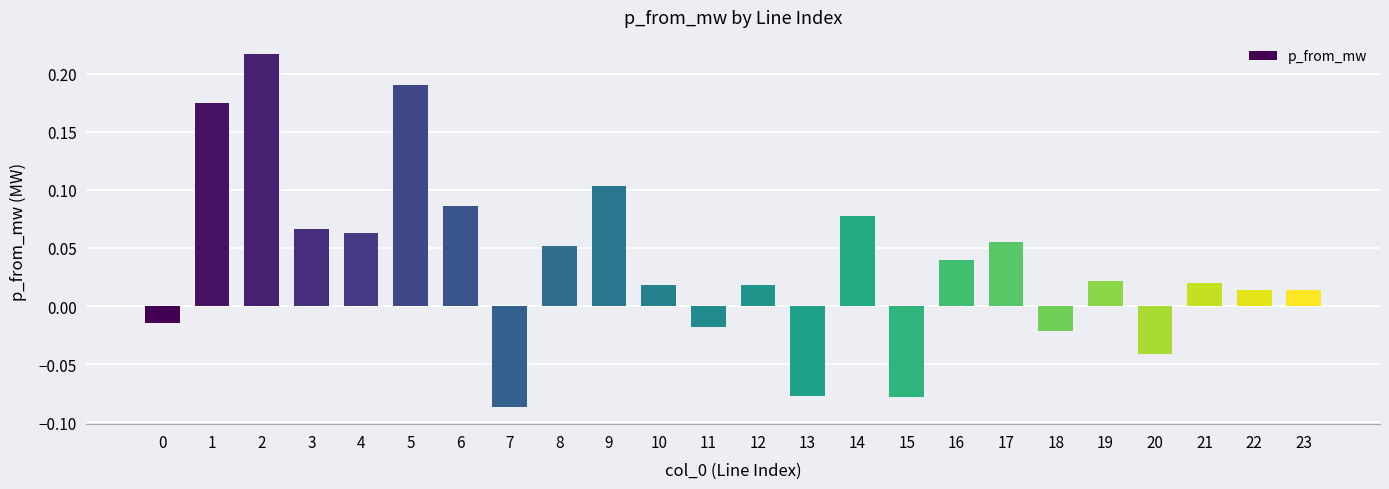

Is it true that the value at 1 is 0.1?

False